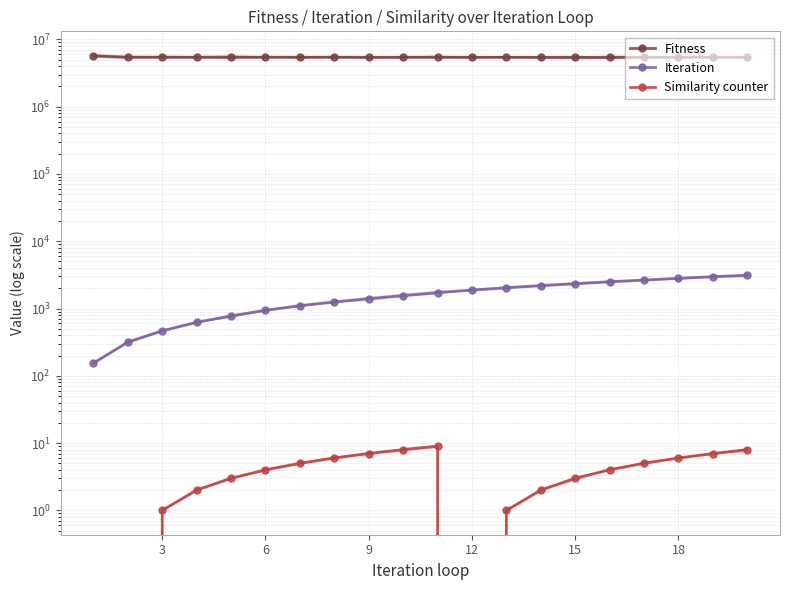

Is this an area chart (filled region under the line)?

No